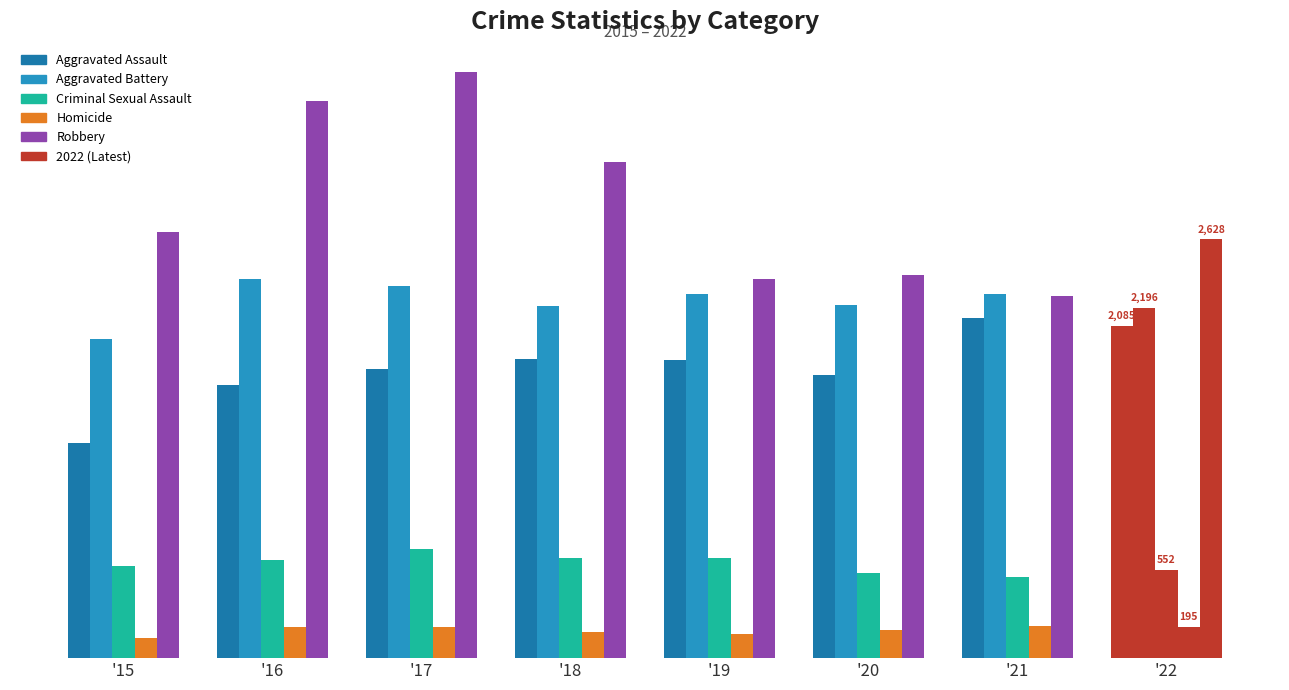

What is the value of the Robbery bar at the 7th from the left?

2270